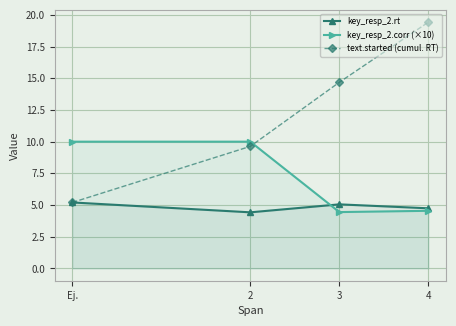

True or false: key_resp_2.rt and text.started (cumul. RT) cross at least once.

False